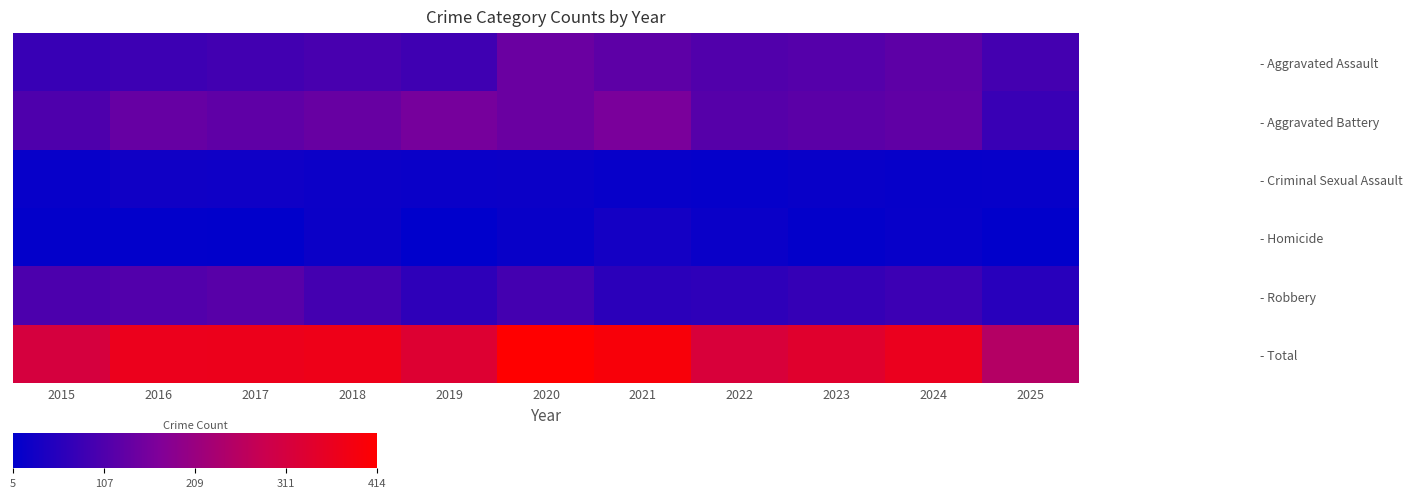

Reading left to right, list all the values displayed in this chart.

- Aggravated Assault: 2015=78	2016=84	2017=91	2018=99	2019=87	2020=142	2021=125	2022=109	2023=114	2024=126	2025=94
- Aggravated Battery: 2015=106	2016=137	2017=128	2018=138	2019=157	2020=141	2021=163	2022=116	2023=123	2024=129	2025=80
- Criminal Sexual Assault: 2015=15	2016=27	2017=25	2018=22	2019=19	2020=20	2021=16	2022=12	2023=17	2024=13	2025=15
- Homicide: 2015=10	2016=9	2017=7	2018=20	2019=5	2020=17	2021=32	2022=18	2023=10	2024=16	2025=7
- Robbery: 2015=104	2016=111	2017=119	2018=94	2019=65	2020=94	2021=62	2022=65	2023=75	2024=82	2025=57
- Total: 2015=313	2016=368	2017=370	2018=373	2019=333	2020=414	2021=398	2022=320	2023=339	2024=366	2025=253